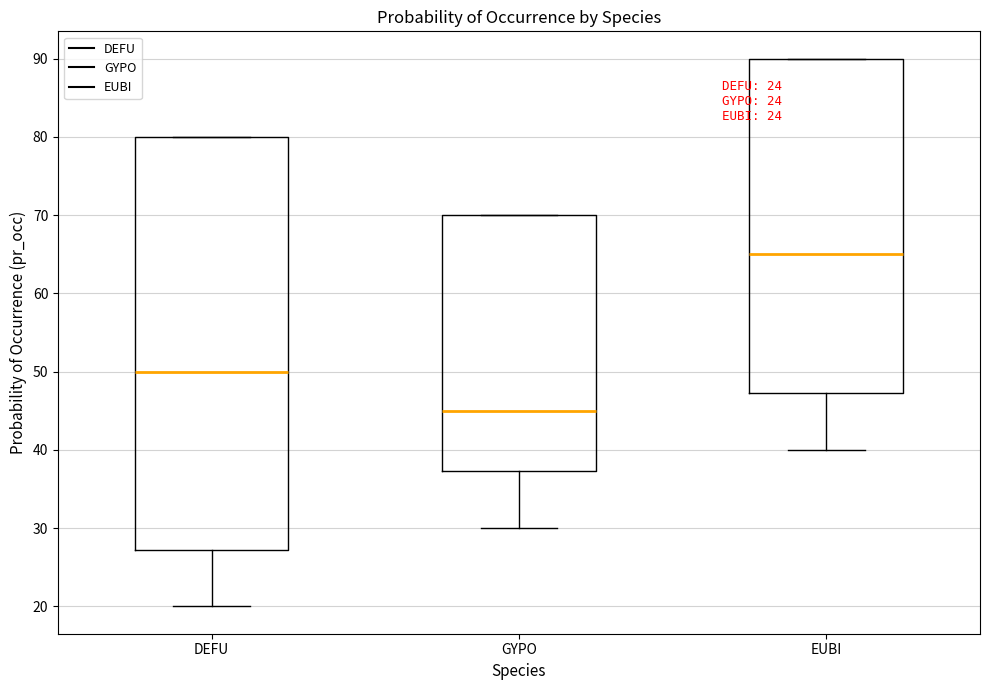

Which box is the tallest, from its lower edge to its upper edge?

DEFU